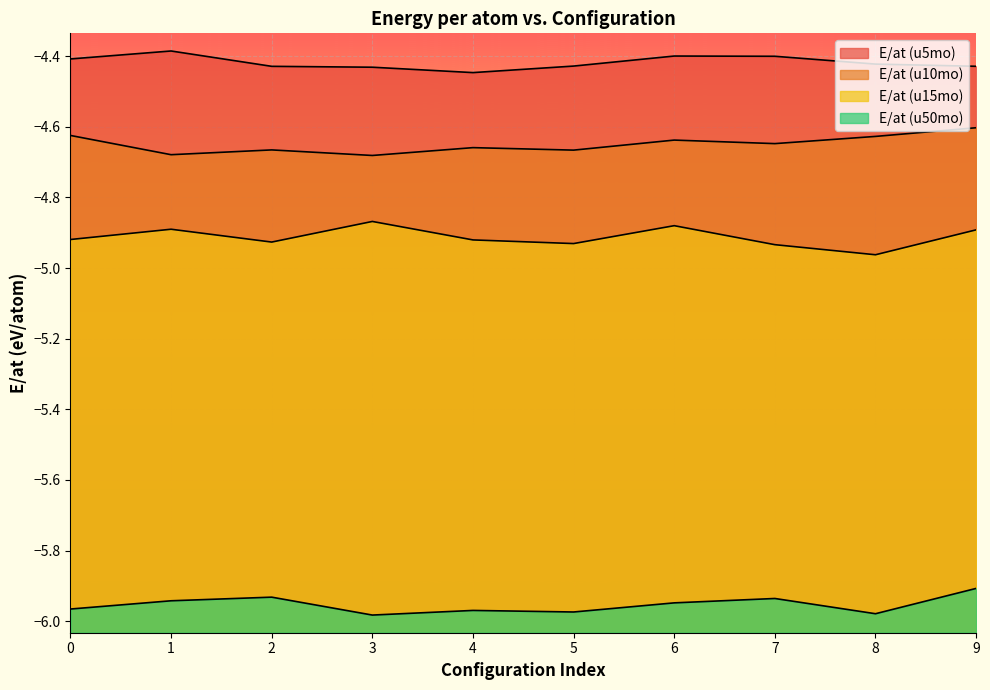

How many lines are shown in the chart?

4